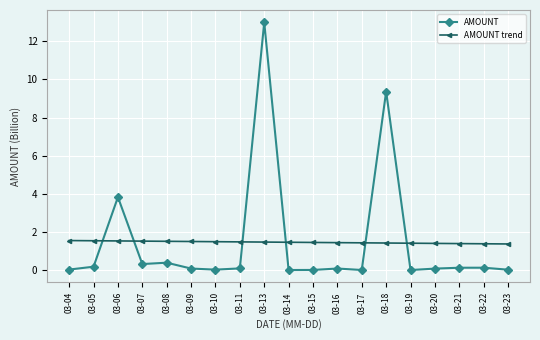

What is the highest value of the AMOUNT trend series?

1.6